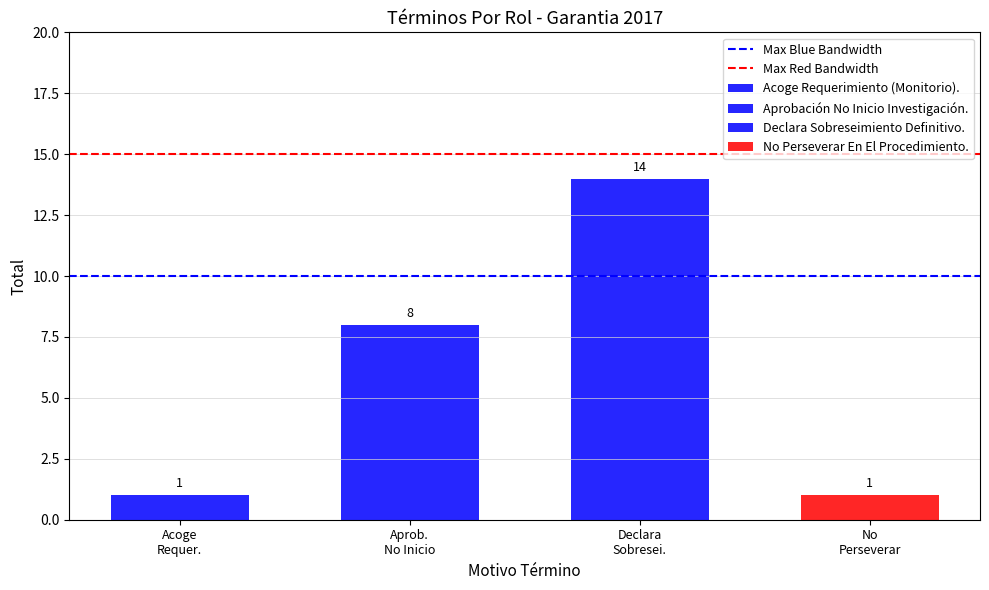

What is the label of the 1st bar from the left?

Acoge
Requer.